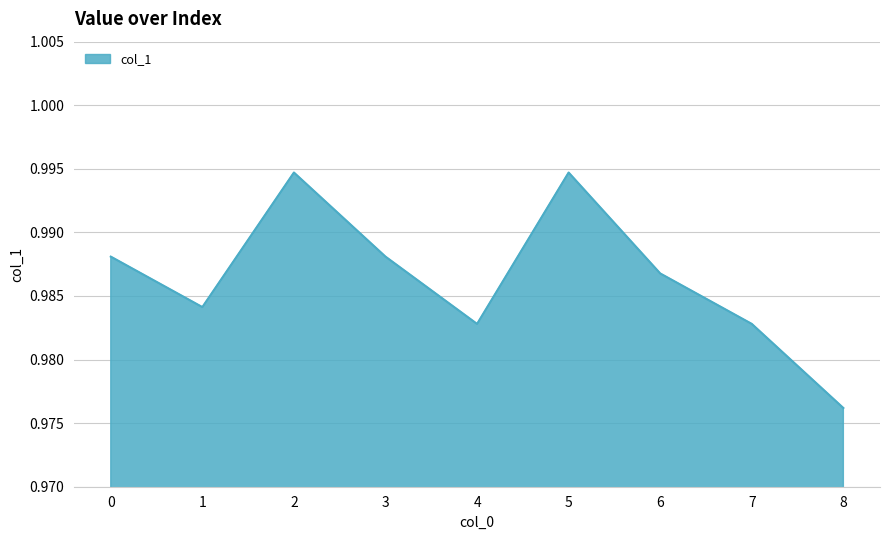

The chart shows a value of 1.6 at 8. True or false?

False